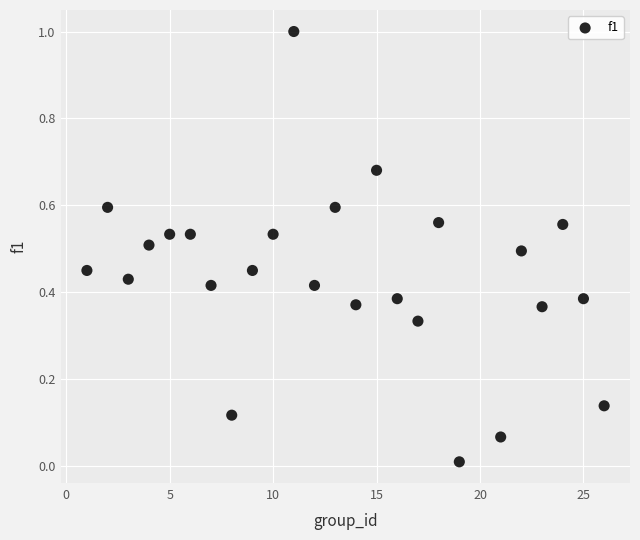

What is the range of Y values (max minus min)?

1.0